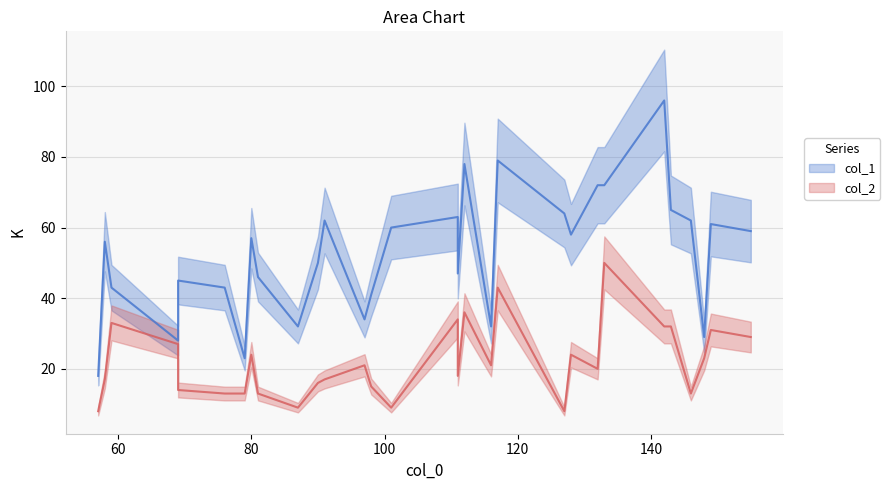

How many data points in col_1 are above 57?

14